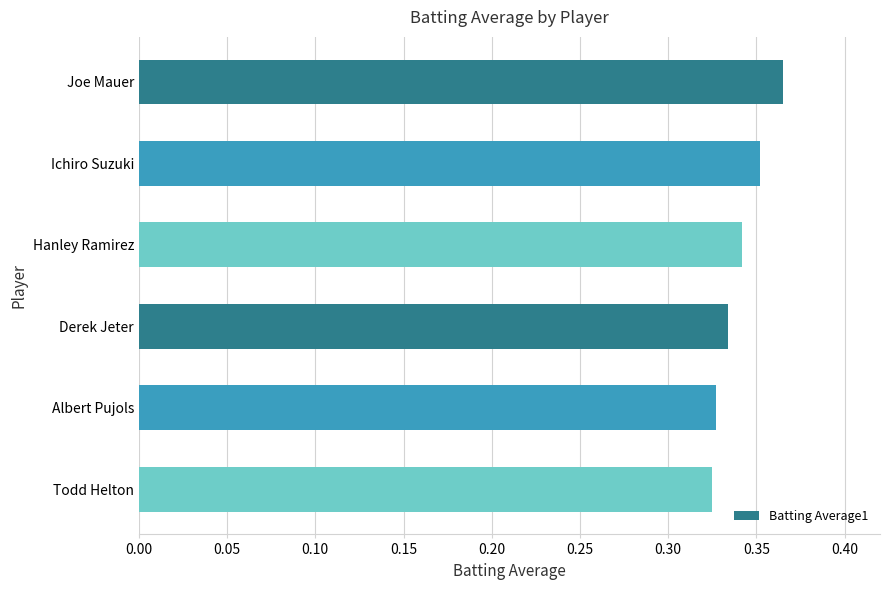

The chart shows a value of 0.5 at Albert Pujols. True or false?

False